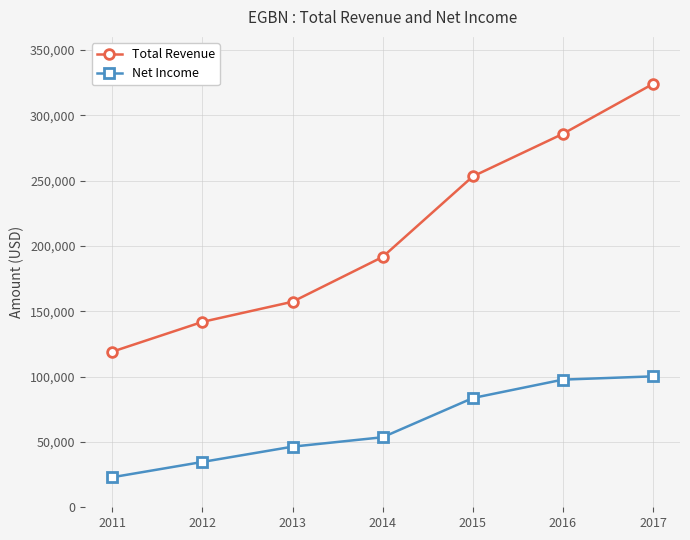

Which category has the highest value across all series?

2017